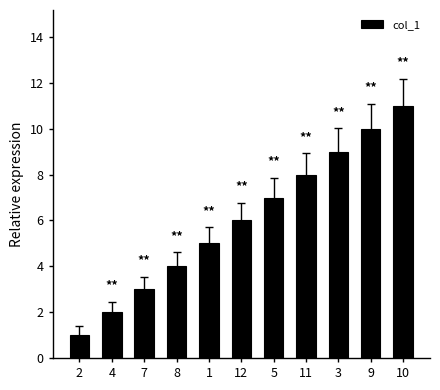

What is the label of the 3rd bar from the right?

3